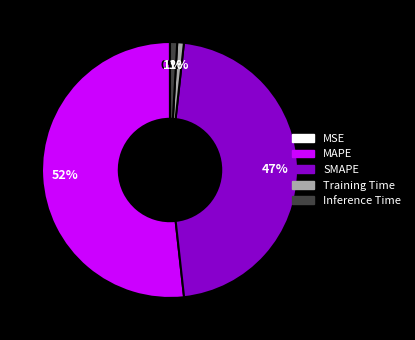

To the nearest percent, what portion does Inference Time represent?

1%